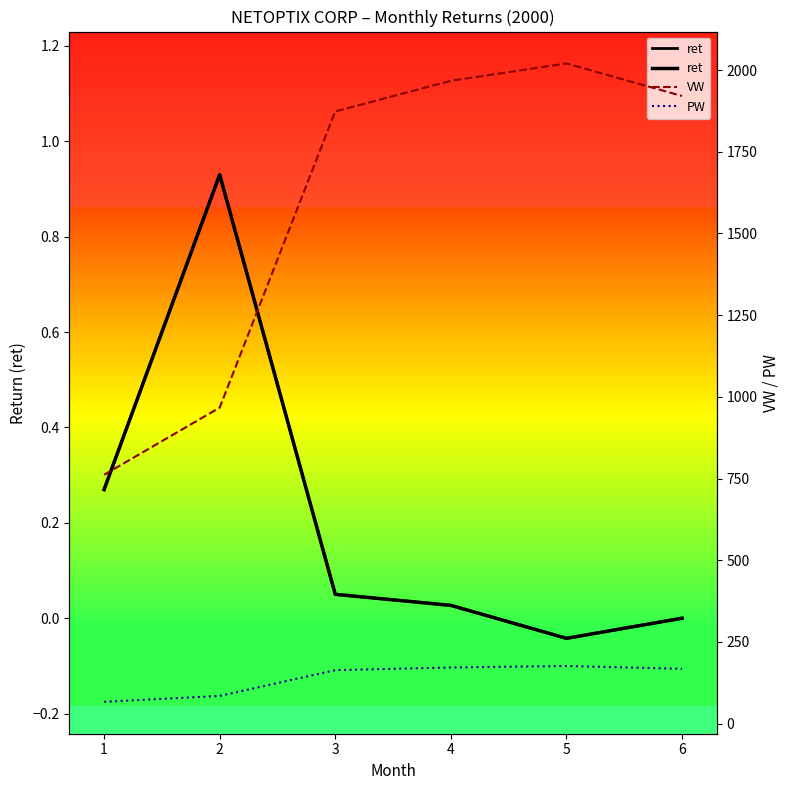

True or false: ret has more than 0 points higher than both neighbors.

True